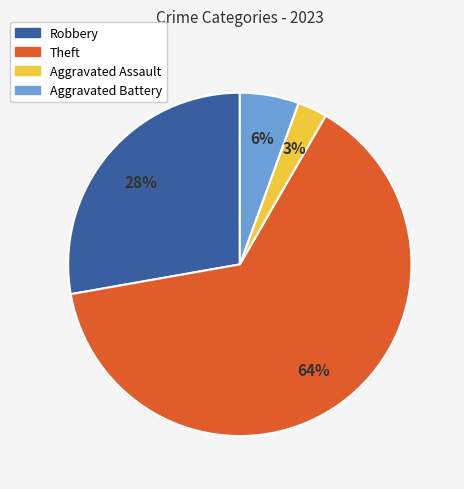

Does any single category account for the majority?

Yes